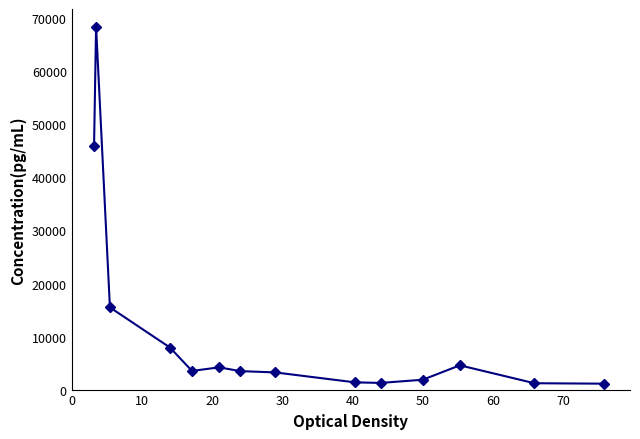

How many values exceed 3516?

7